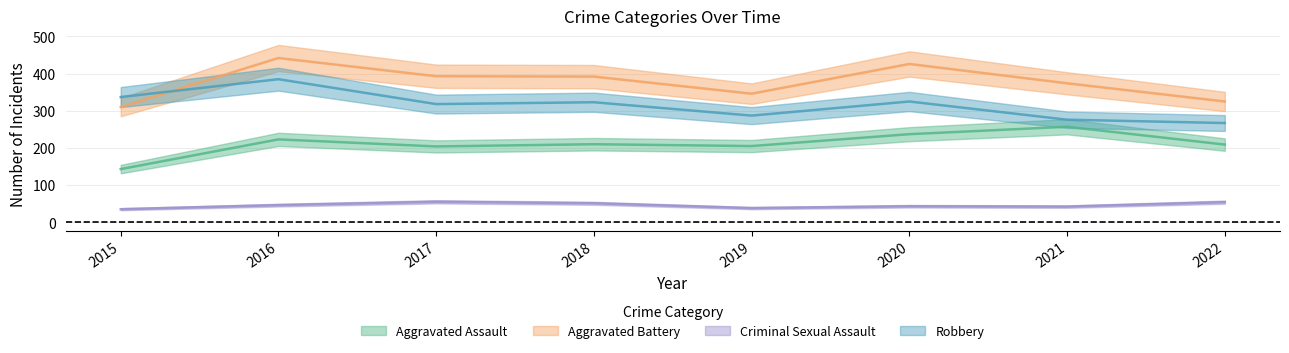

Where is Aggravated Assault nearest to the value 200?

2017